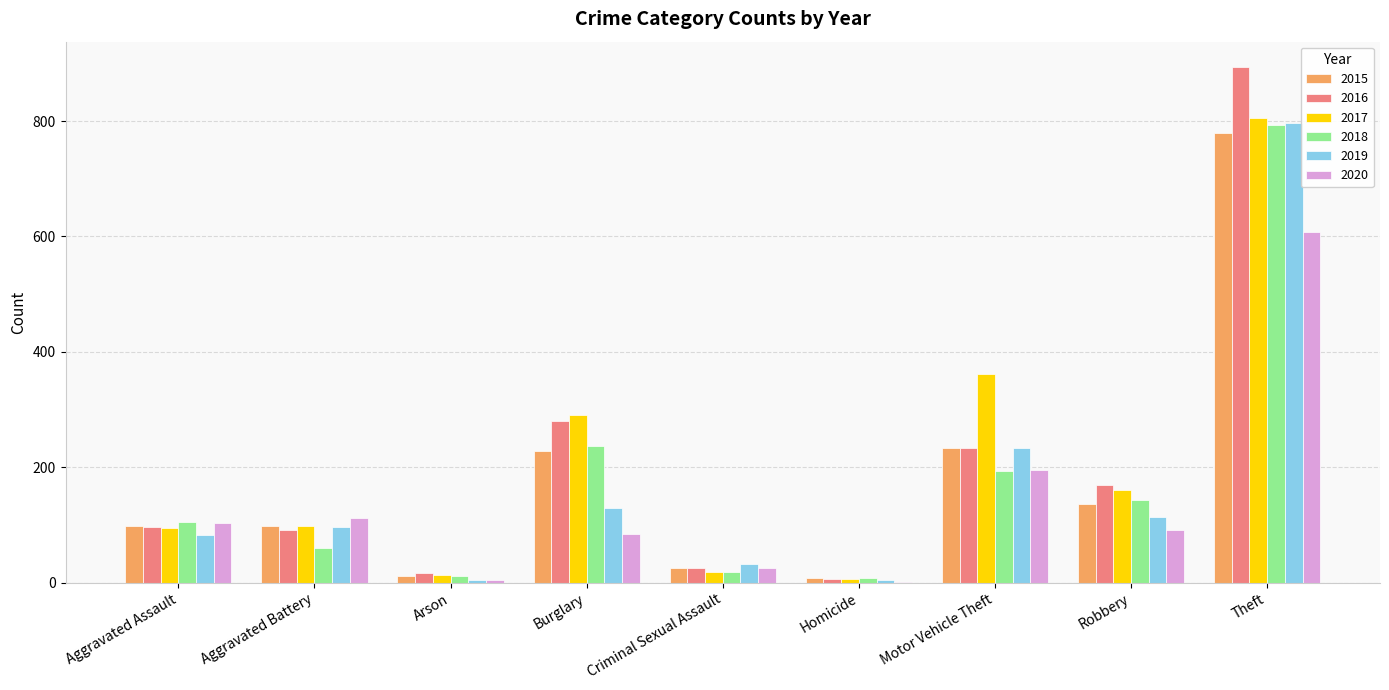

What value does the 2015 series have at Criminal Sexual Assault?

26